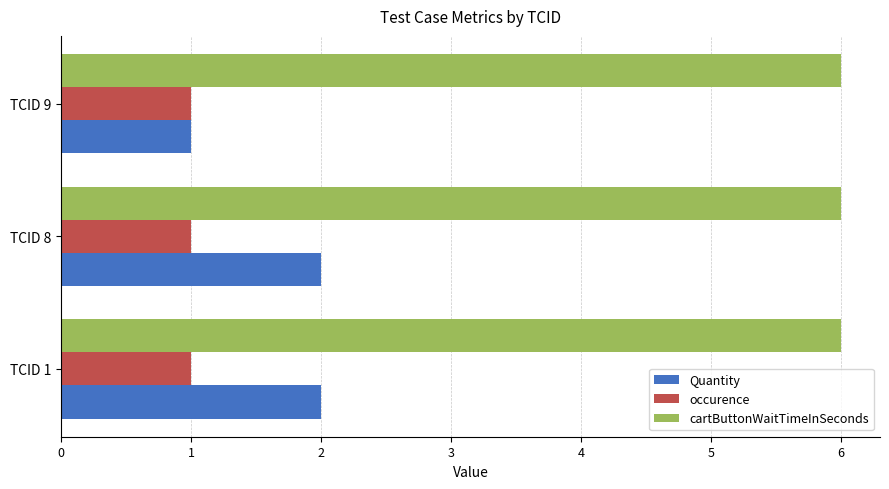

What is the total value across all series at TCID 8?

9